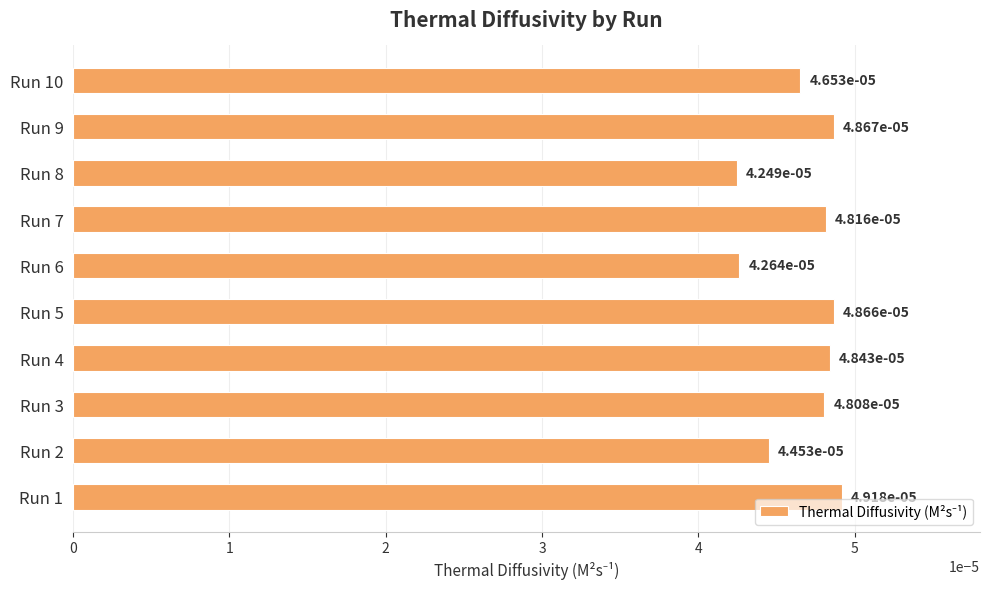

How many values are between 0 and 1?

10